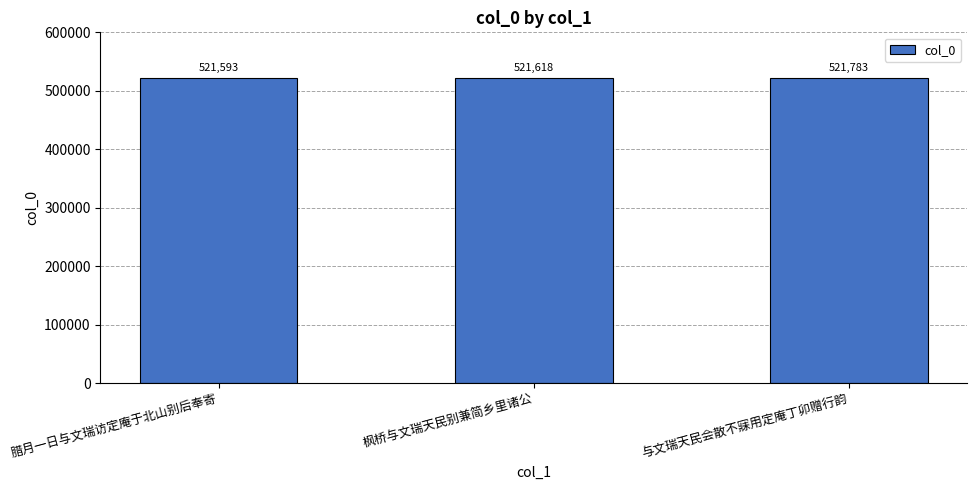

Reading right to left, list all the values displayed in this chart.

521783	521618	521593